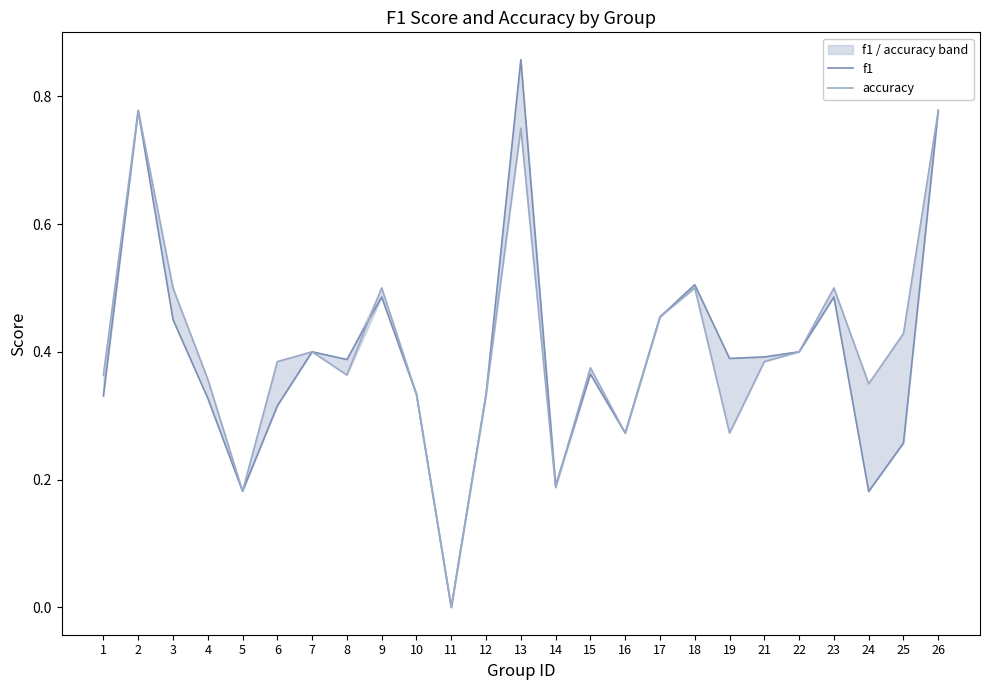

How many values in accuracy are above zero?

24